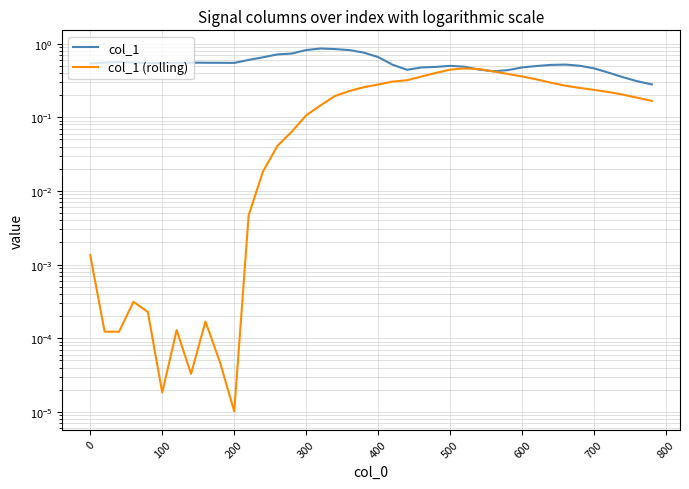

Does the chart have visible grid lines?

Yes